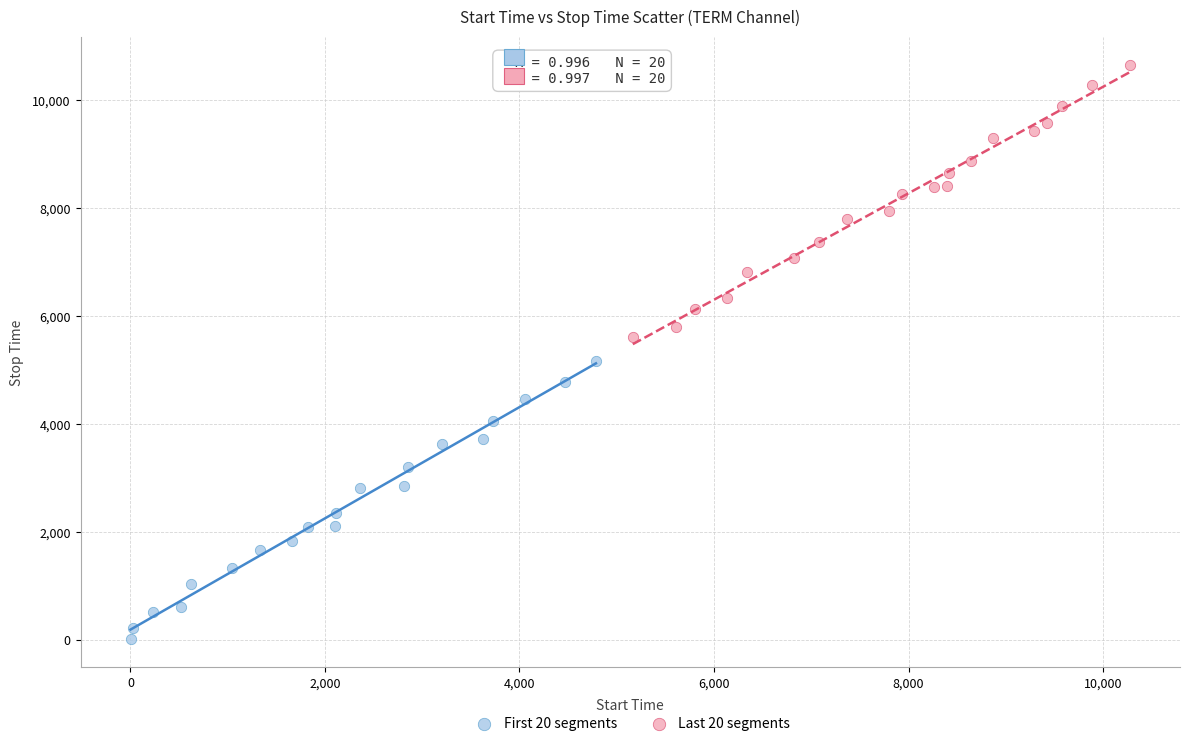

Which series contains the lowest Y value?

First 20 segments